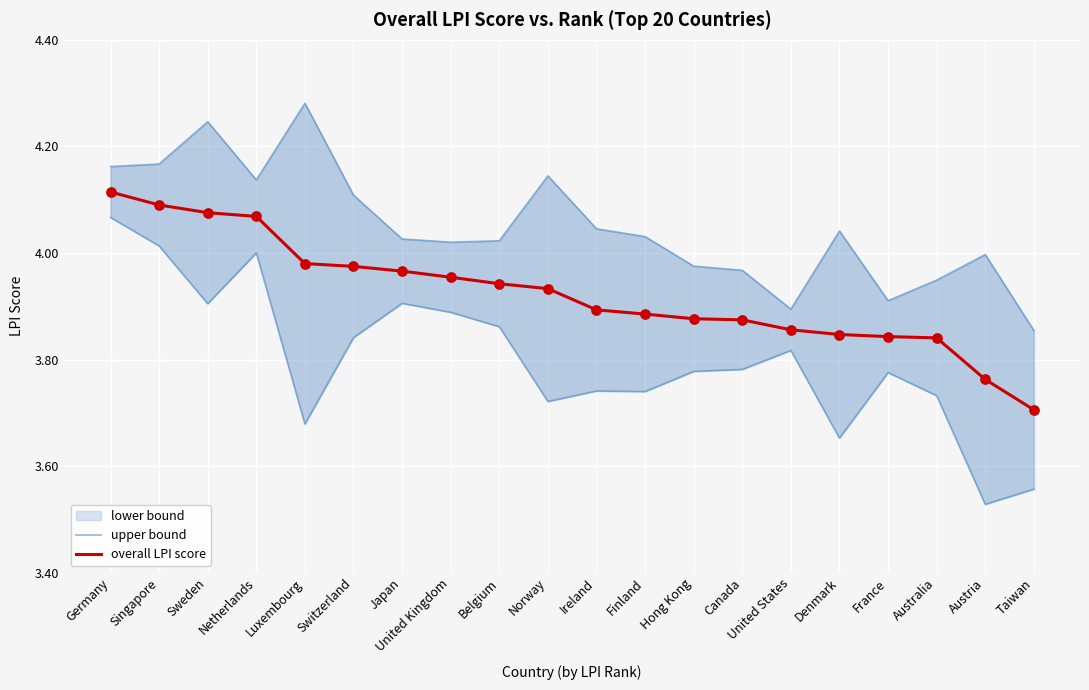

Which series reaches the maximum Y coordinate?

upper bound